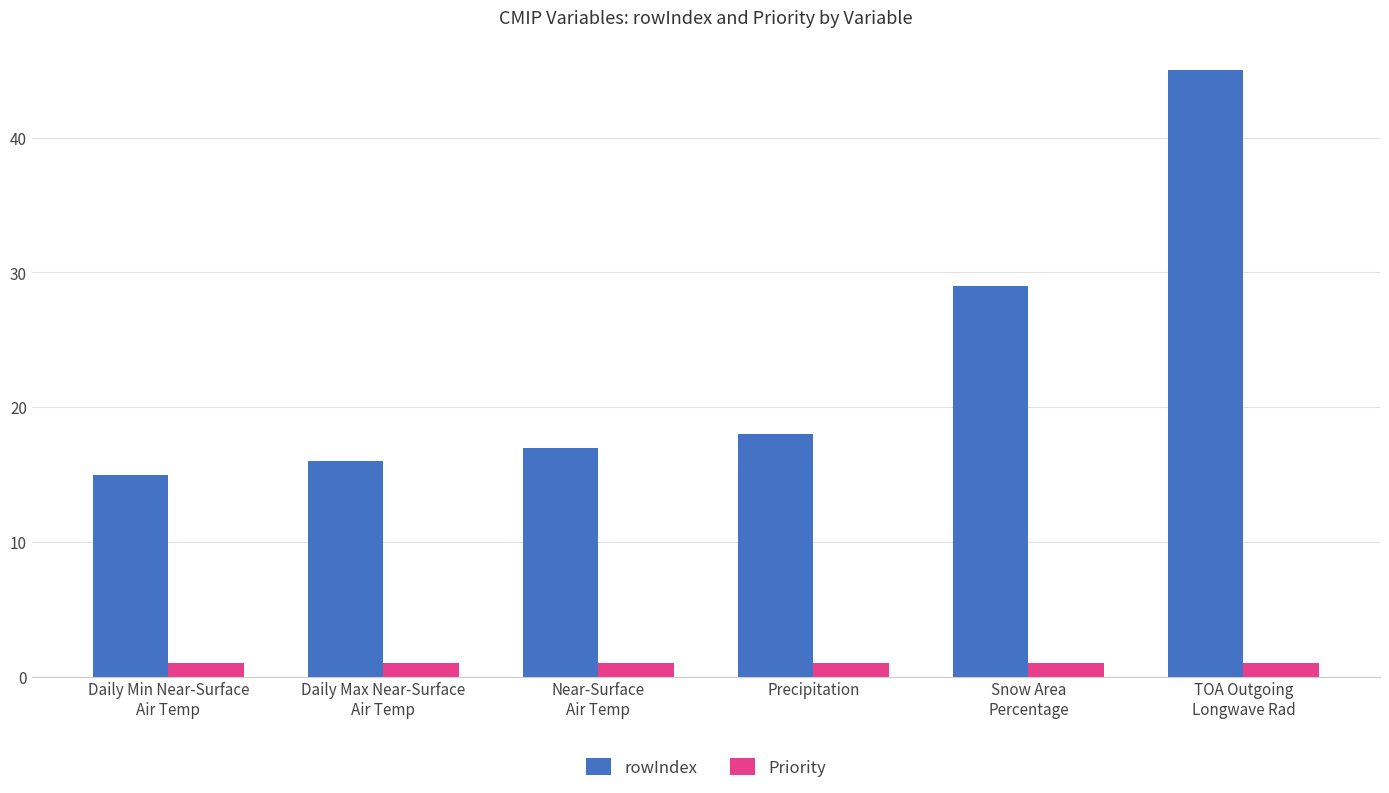

True or false: rowIndex has a value of 6 at Daily Max Near-Surface
Air Temp.

False